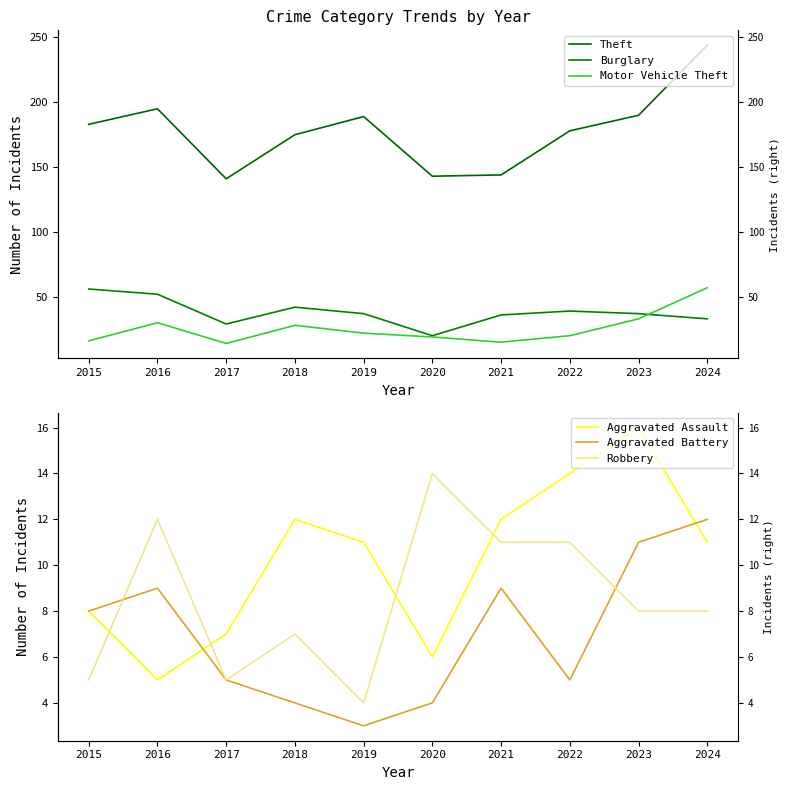

Is it true that Robbery equals 10 at 2018?

False